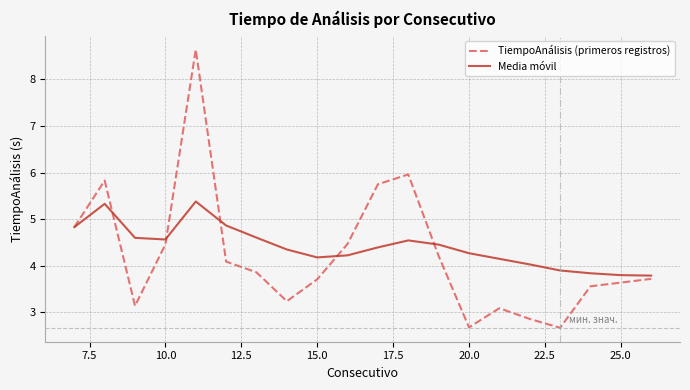

What is the maximum value for Media móvil?

5.4